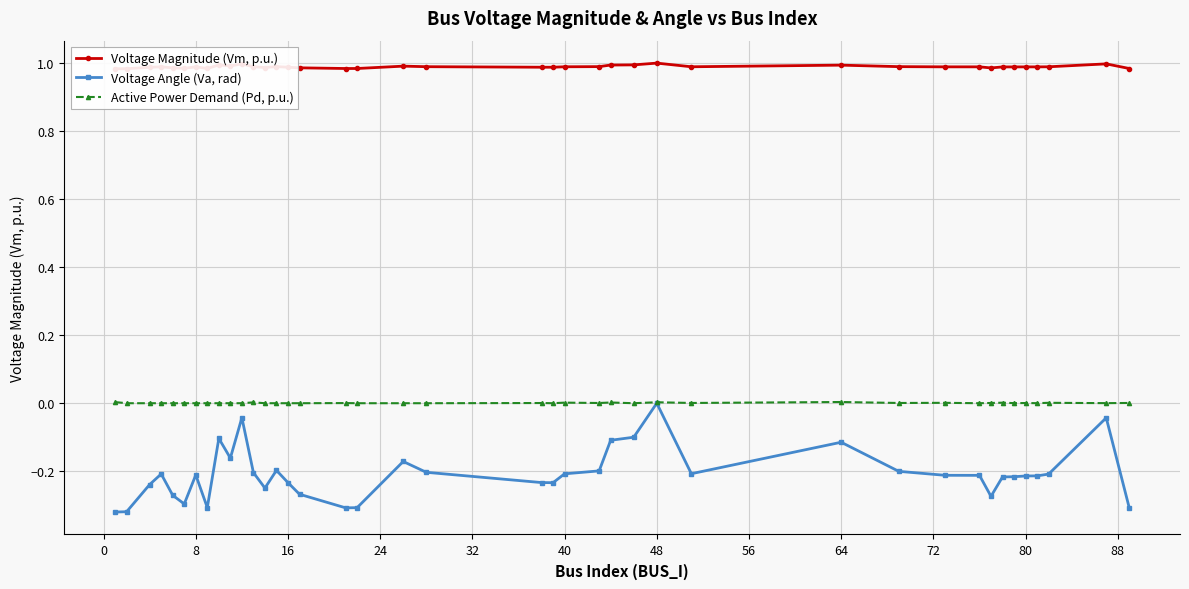

At which label does Voltage Angle (Va, rad) reach its peak?

48